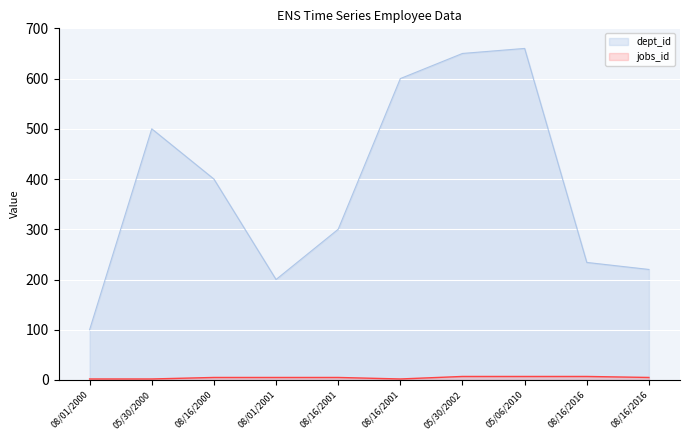

True or false: dept_id has a value of 234 at 08/16/2016.

True